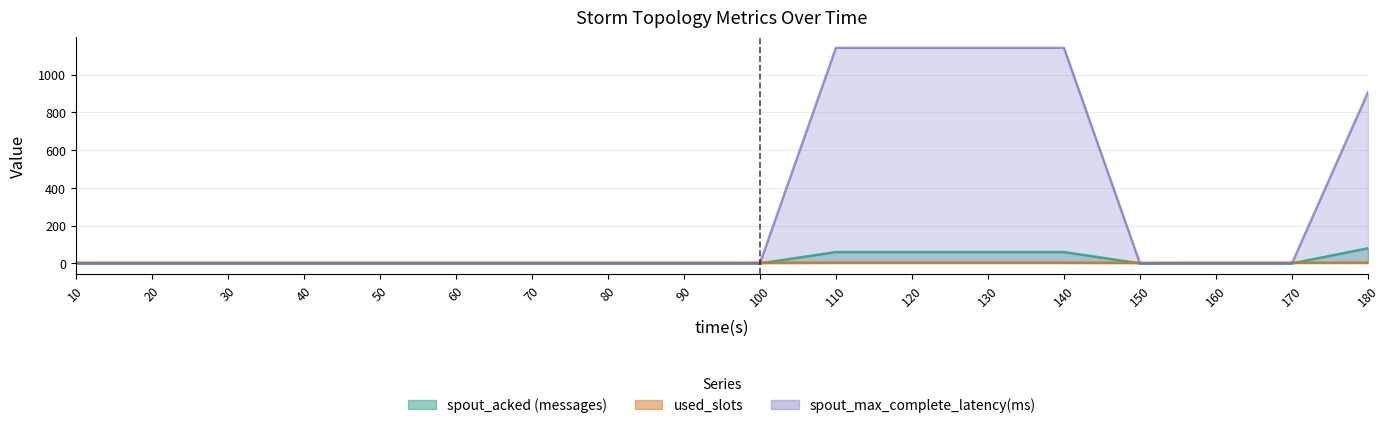

Between 150 and 70, which is larger?

150